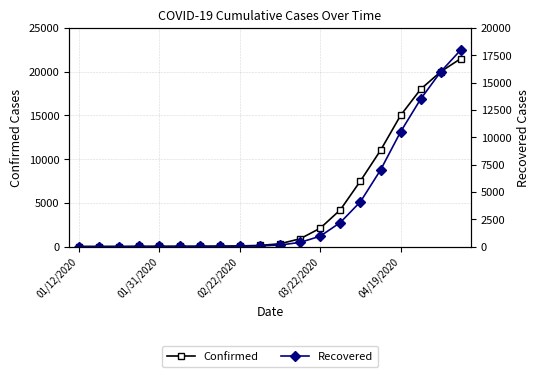

At which category is the sum across all series the highest?

19